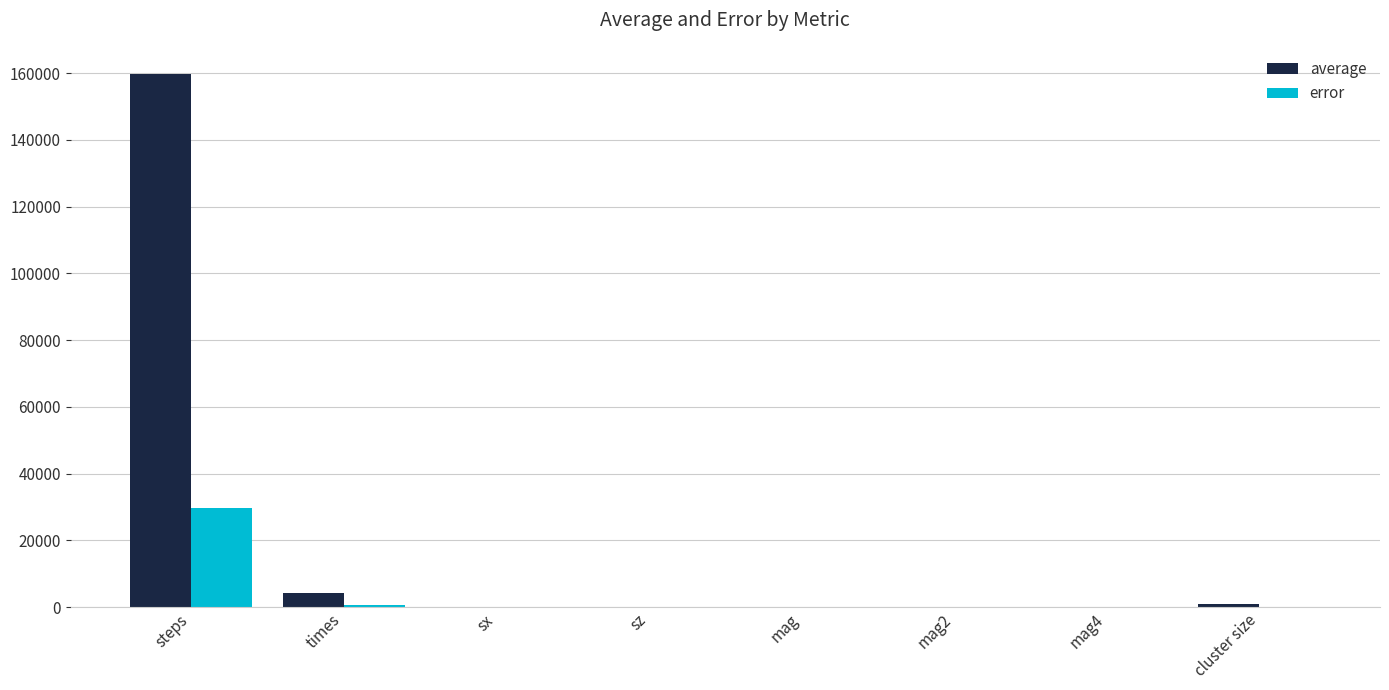

What is the sum of all error values?

30466.7